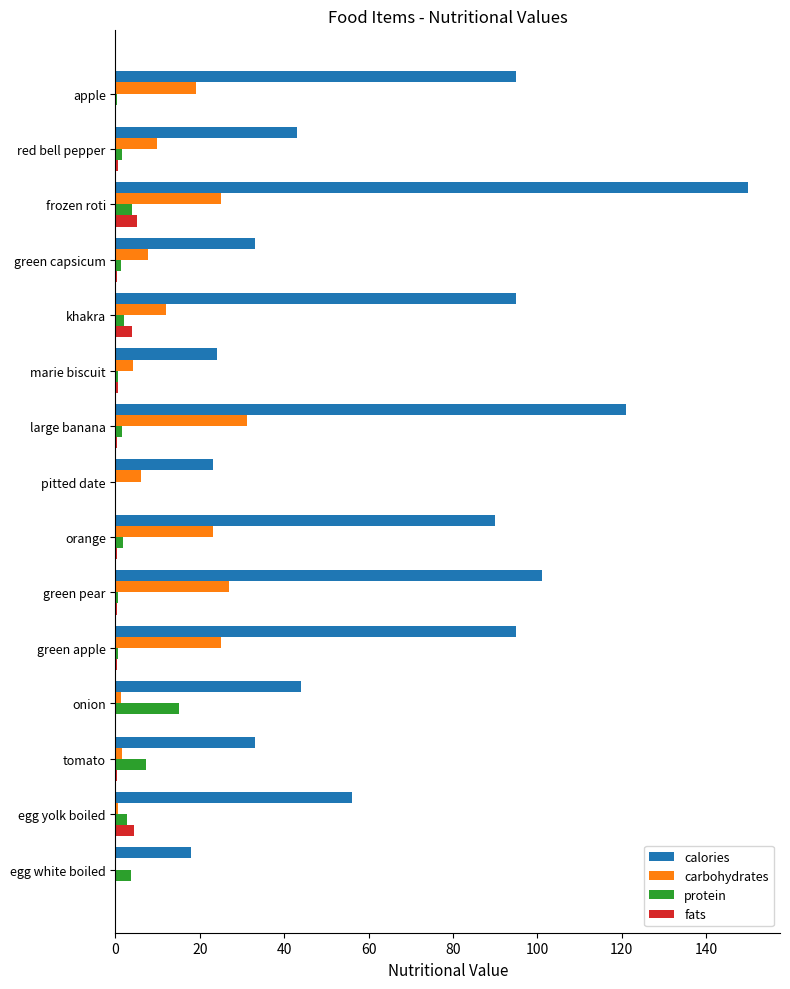

What are all the series names shown in the legend?

calories, carbohydrates, protein, fats